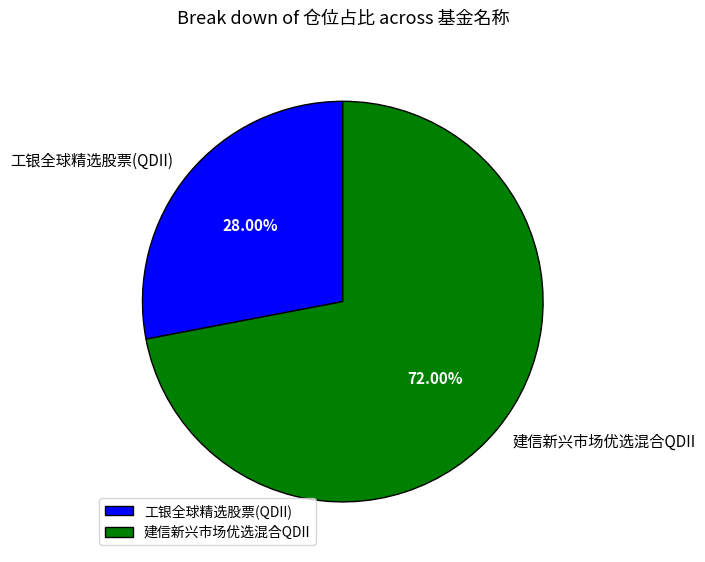

Count the number of slices in the pie.

2